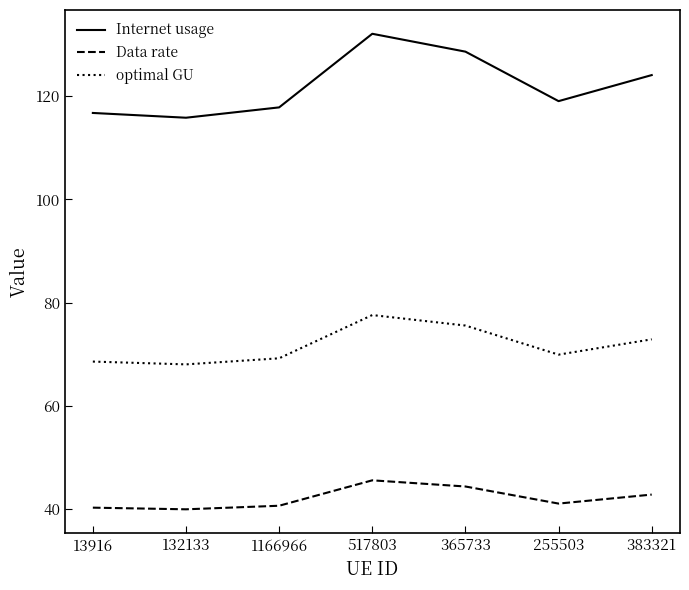

What is the difference between the highest and lowest values at 13916?

76.4